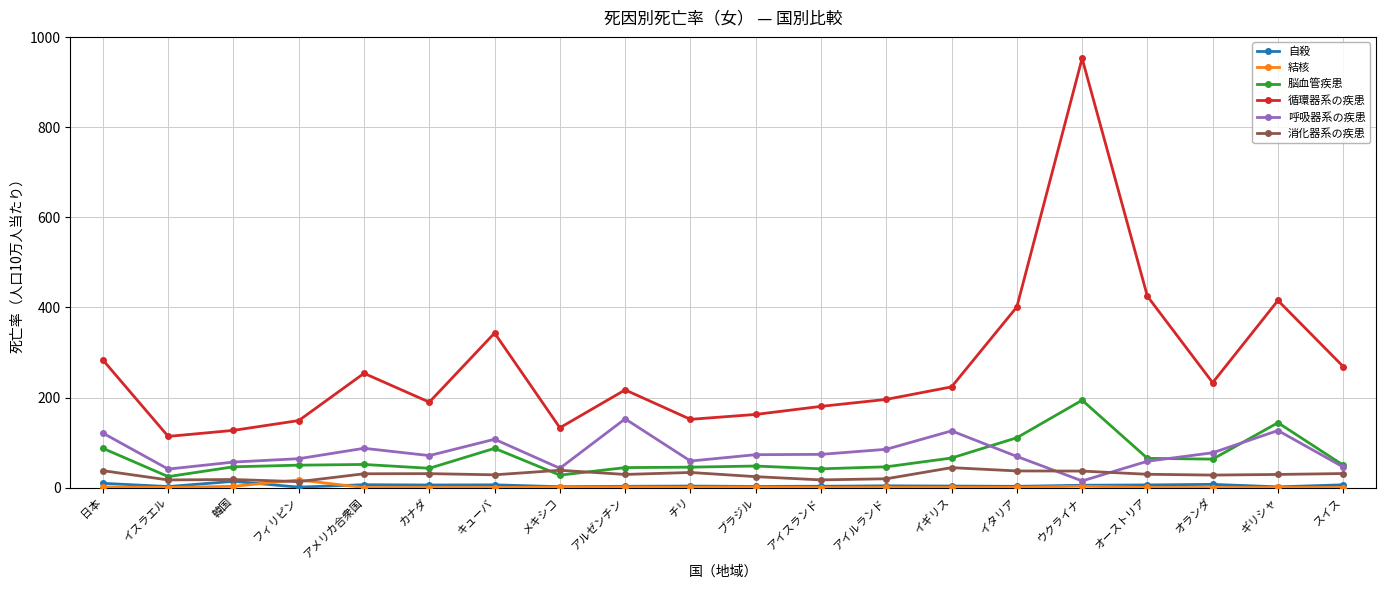

What is the difference between the maximum and minimum values in the 結核 series?

16.9